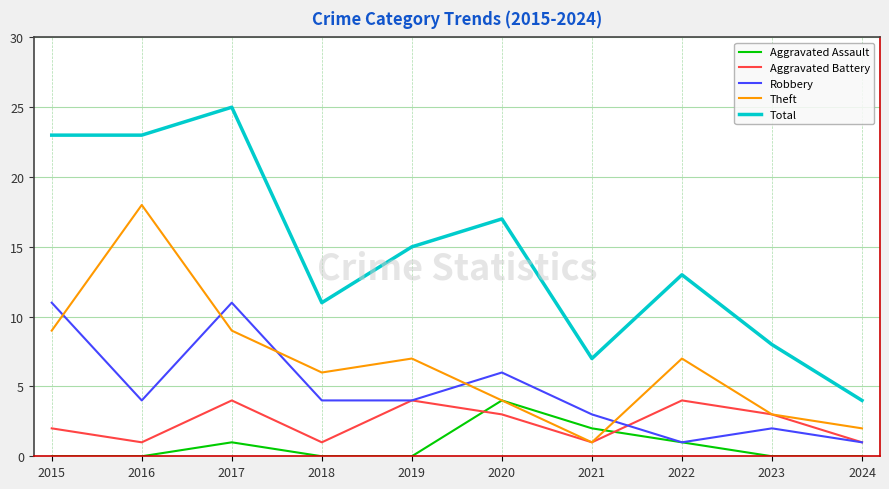

Which series has the largest range (max minus min)?

Total